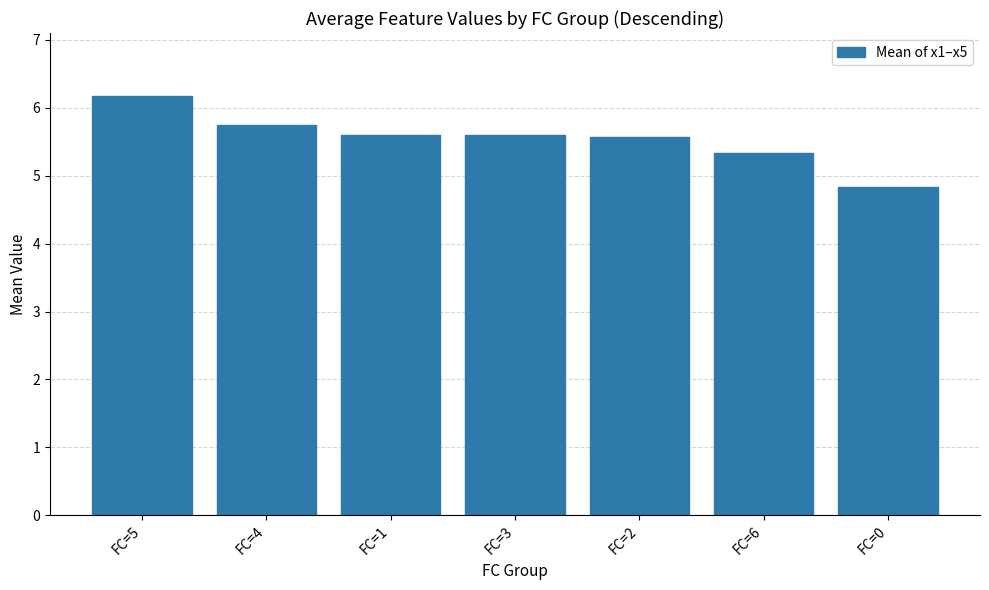

Are the bars horizontal?

No